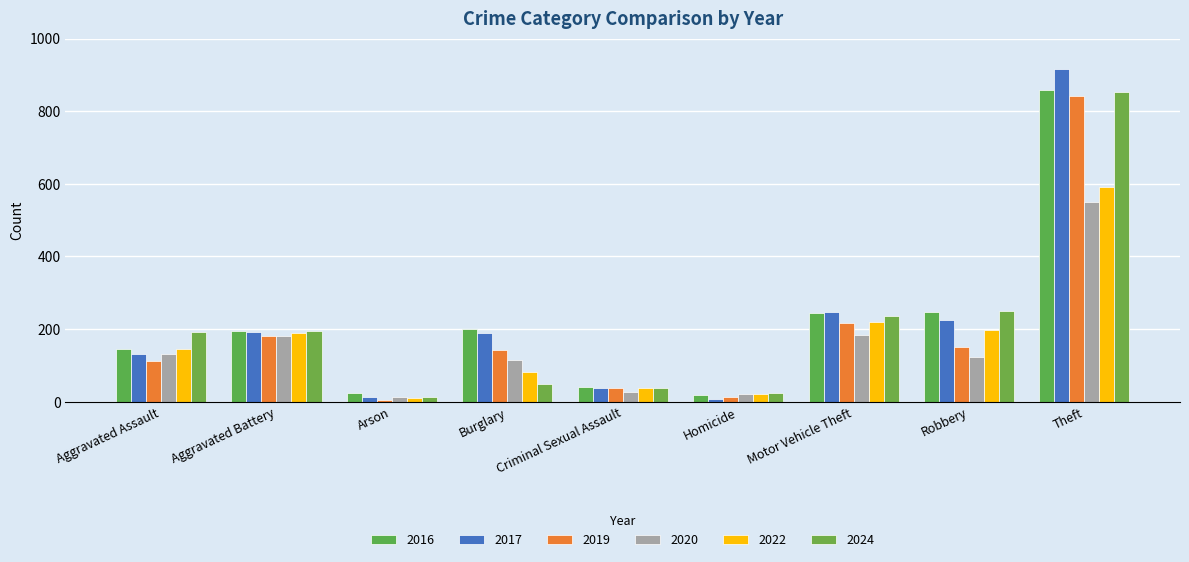

Rank the categories by 2024 value from highest to lowest.

Theft, Robbery, Motor Vehicle Theft, Aggravated Battery, Aggravated Assault, Burglary, Criminal Sexual Assault, Homicide, Arson